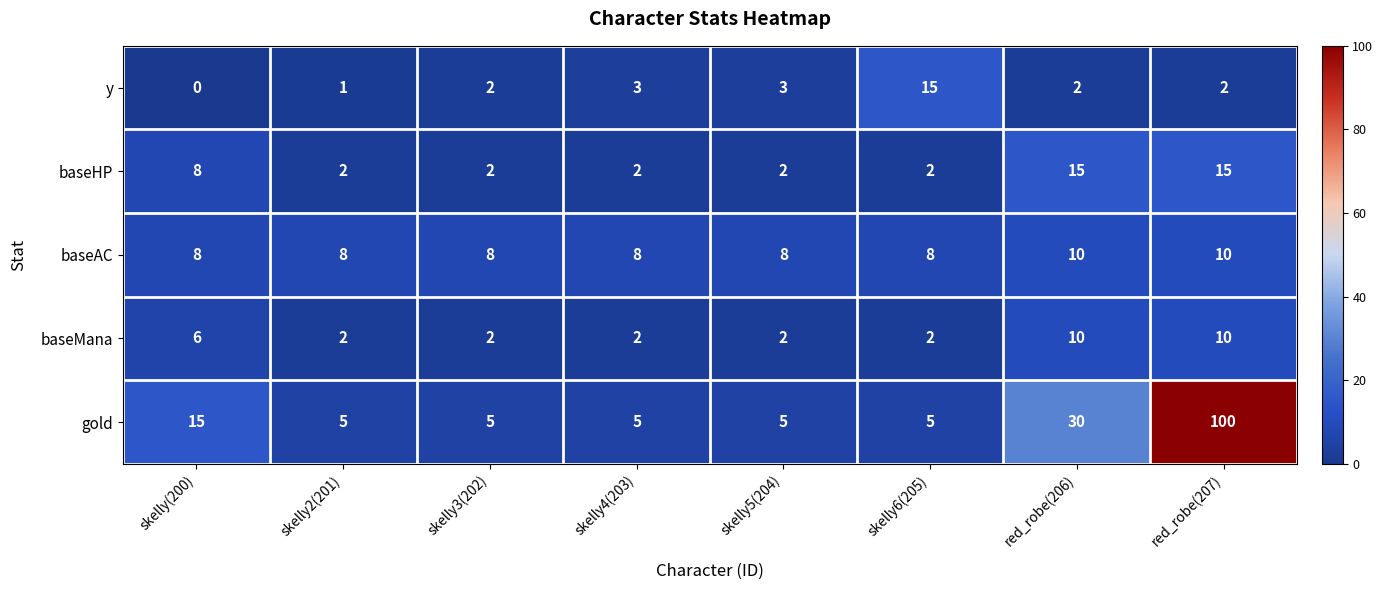

What is the sum of all gold values?

170